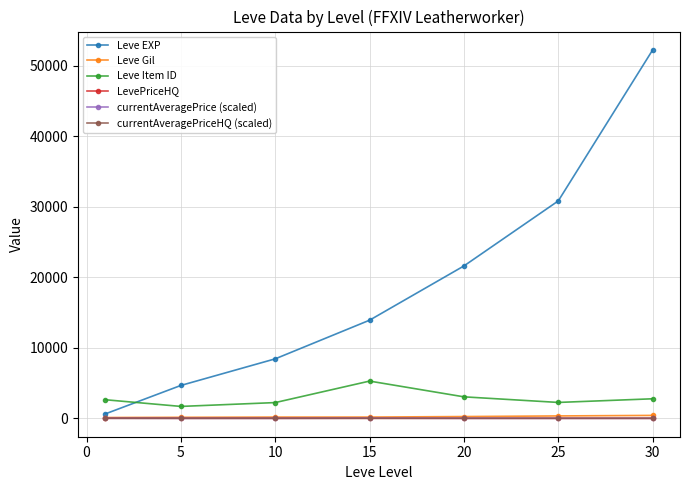

Is this an area chart (filled region under the line)?

No